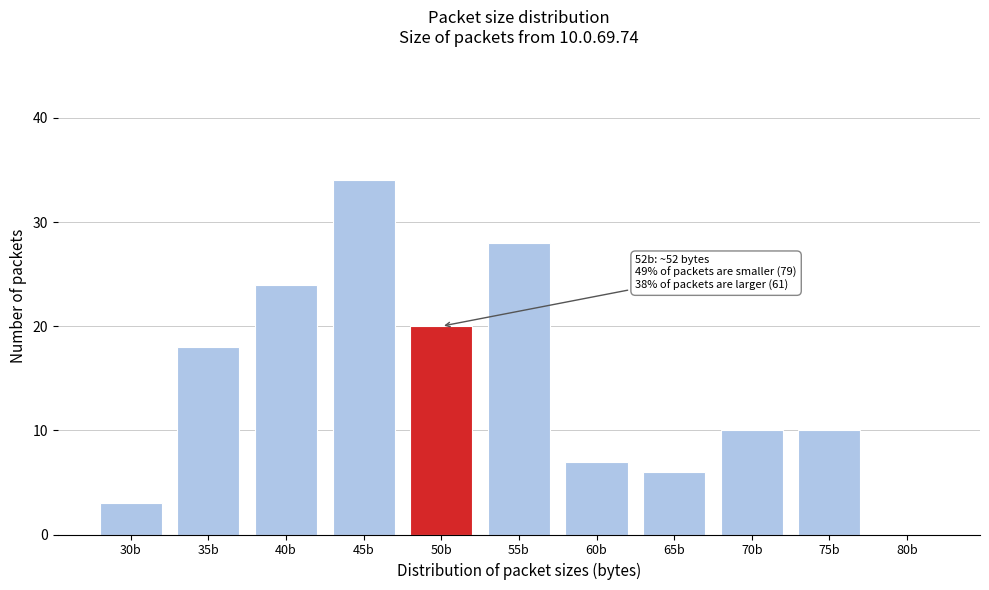

Reading right to left, what are all the values shown in this chart?

80b=0	75b=10	70b=10	65b=6	60b=7	55b=28	50b=20	45b=34	40b=24	35b=18	30b=3